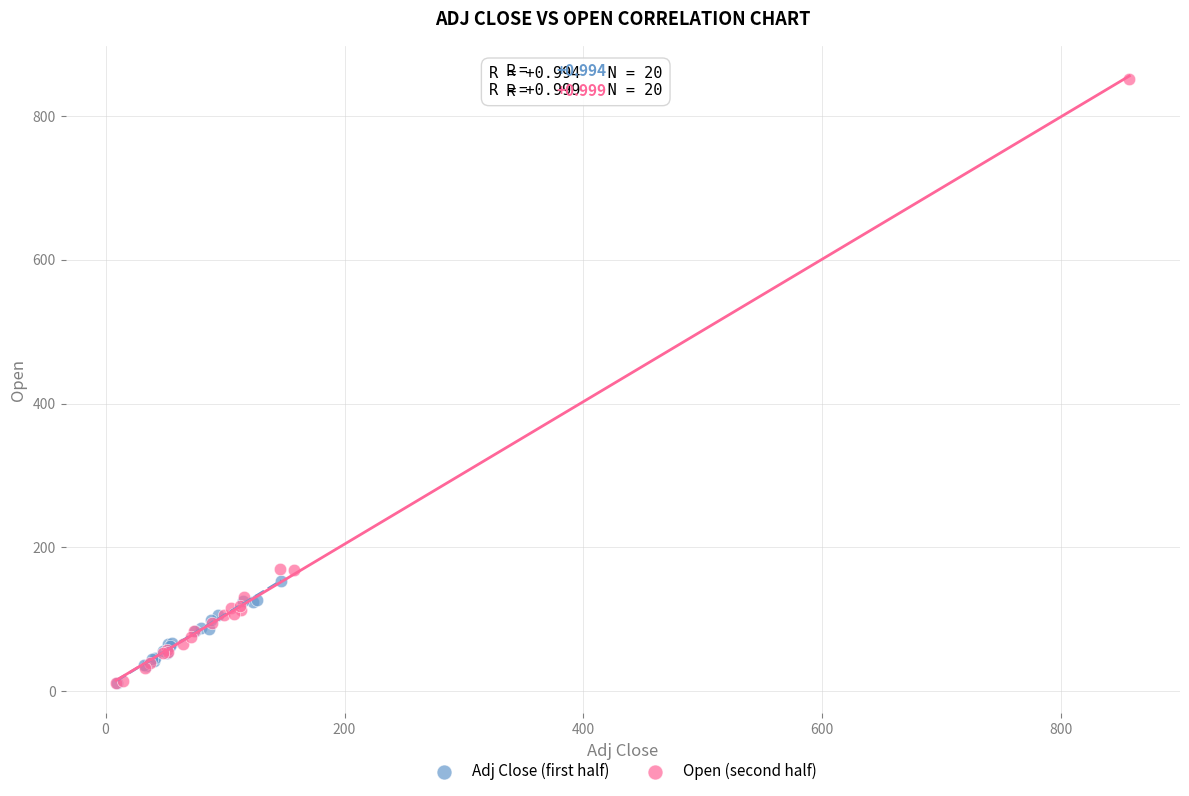

Which series reaches the maximum Y coordinate?

Open (second half)